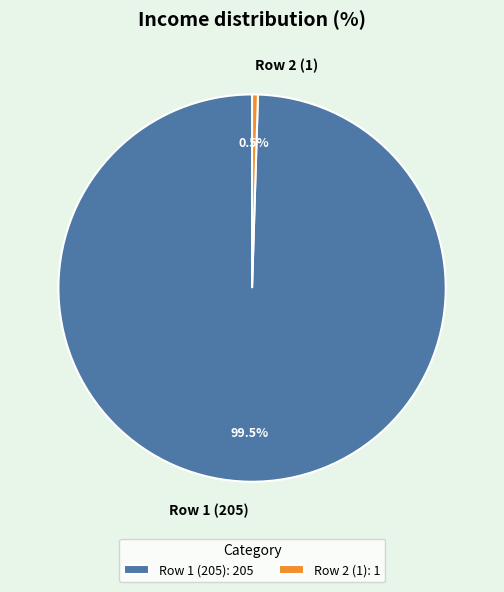

Is there a majority slice in this chart?

Yes